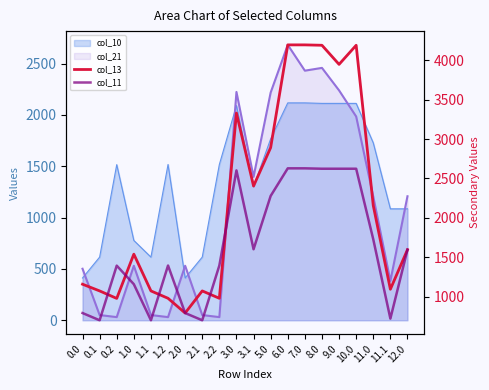

What is the difference between the col_13 values at 2.0 and 11.0?

1364.3